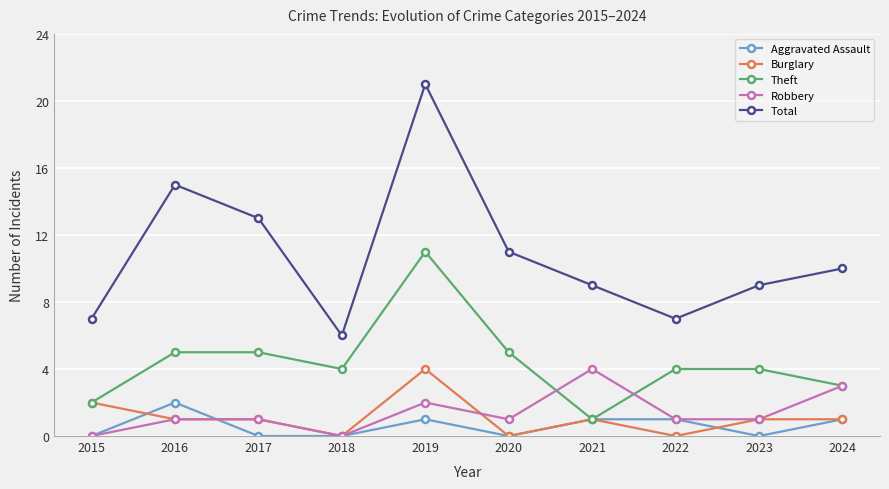

At which category is the sum across all series the highest?

2019